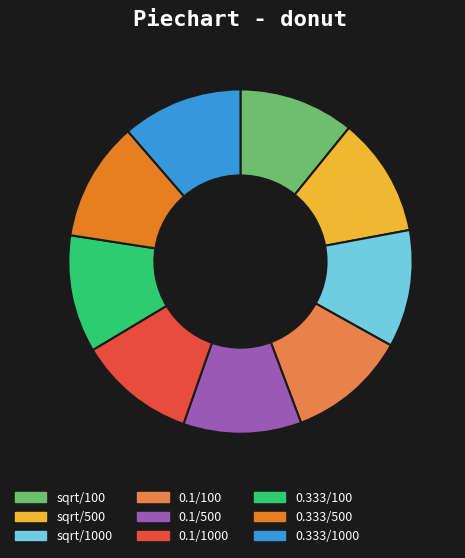

Does any single category account for the majority?

No